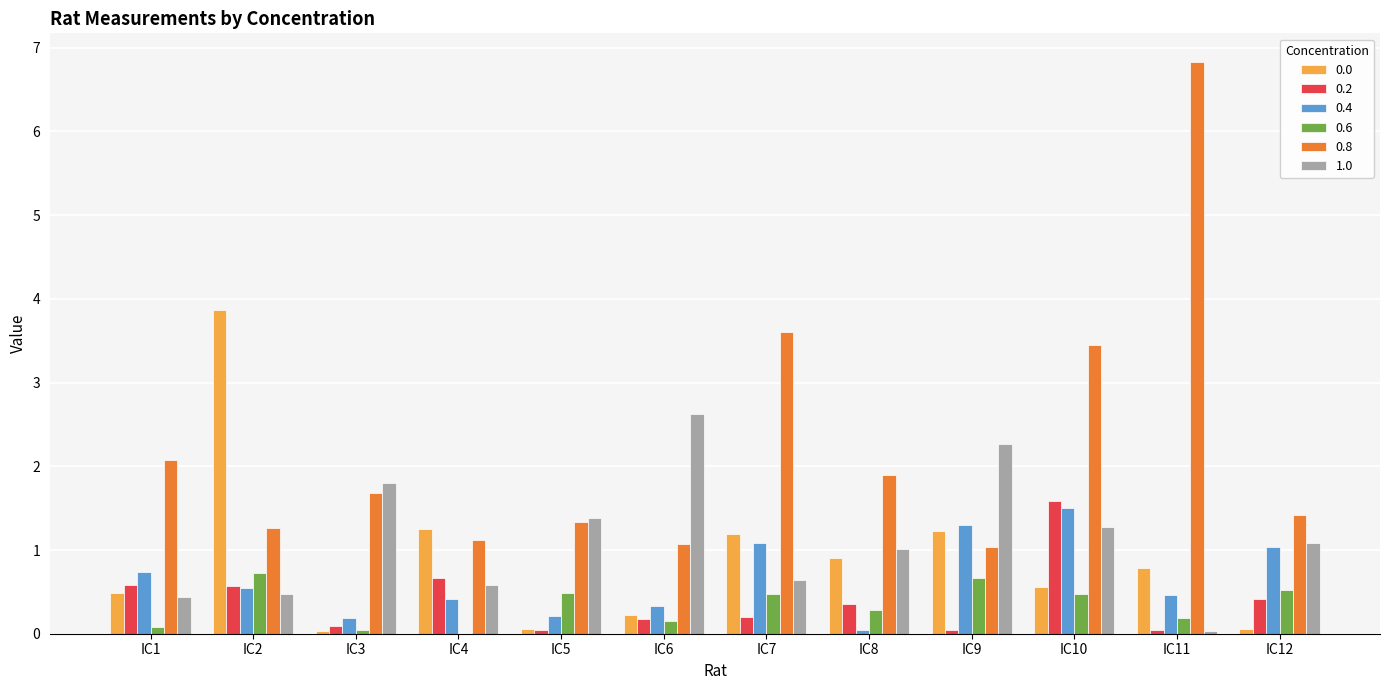

At which label does 0.0 reach its peak?

IC2